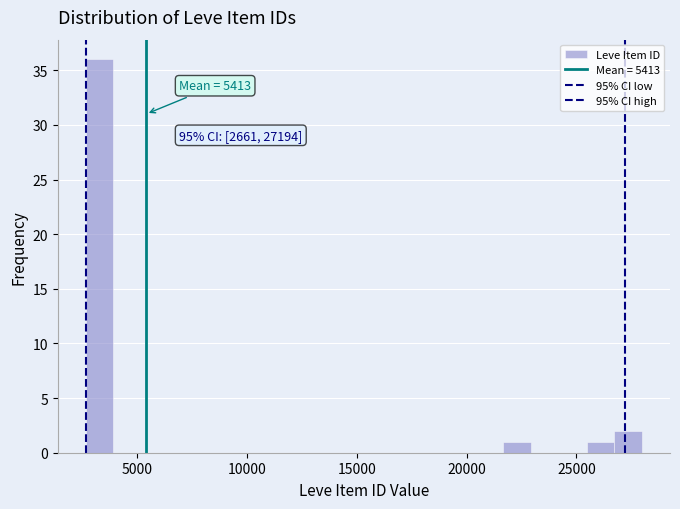

Read against the x-axis, roughly where is the centre of the tallest bar?

3500